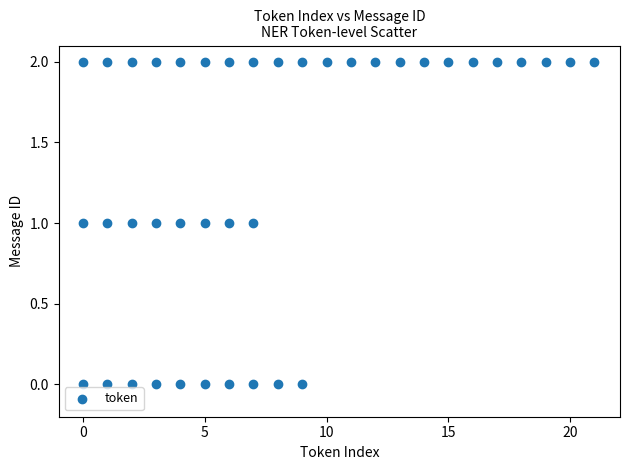

What is the range of X values (max minus min)?

21